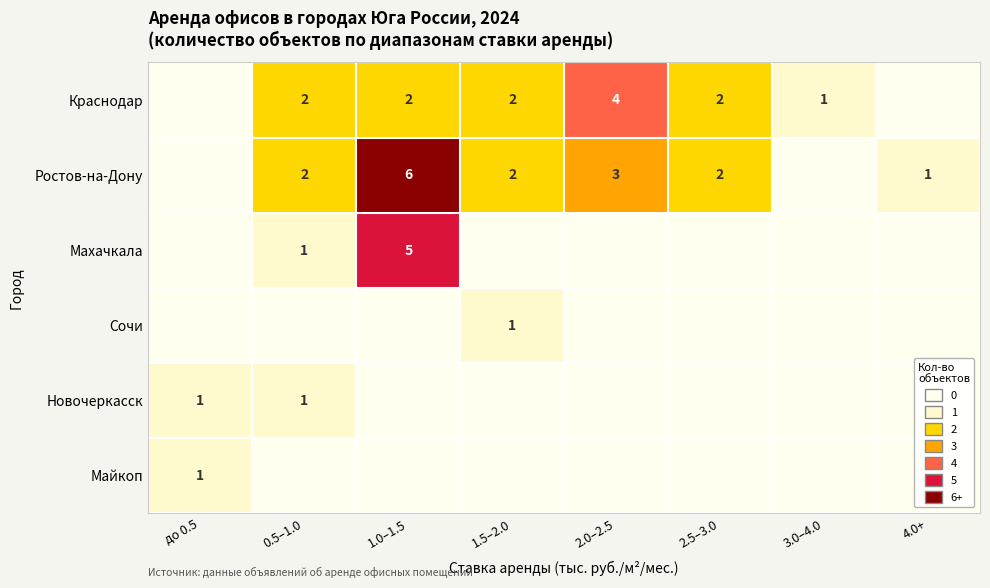

Between до 0.5 and 4.0+, which is larger?

до 0.5